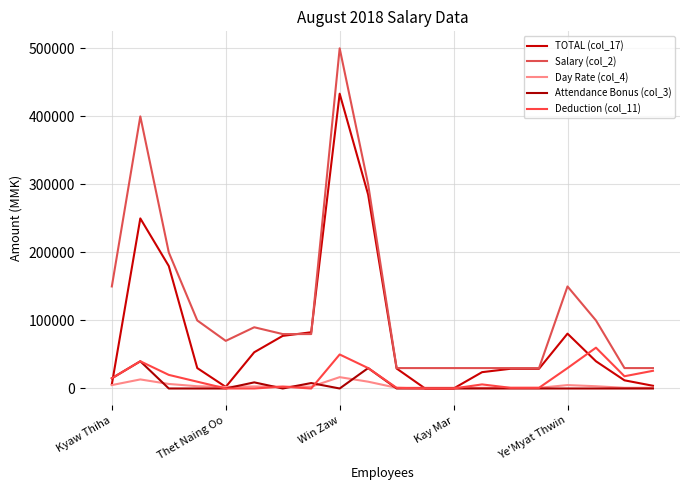

Between which two adjacent categories do TOTAL (col_17) and Attendance Bonus (col_3) first intersect?

Kyaw Thiha and Thet Naing Oo